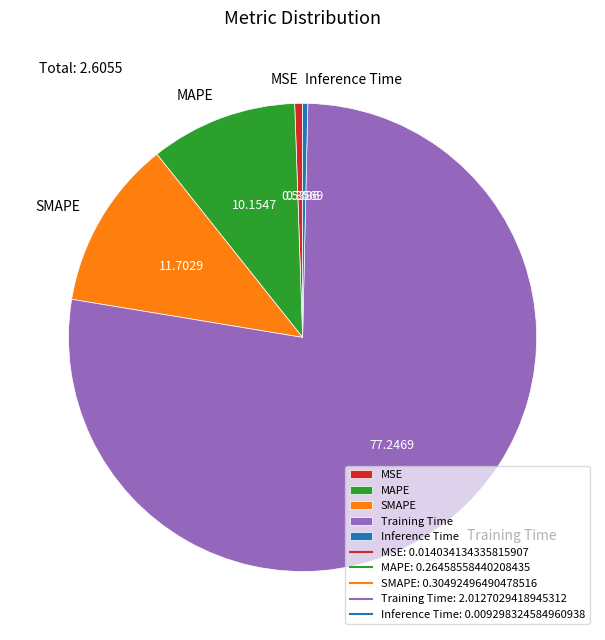

Do SMAPE and Inference Time together represent more than half of the pie?

No